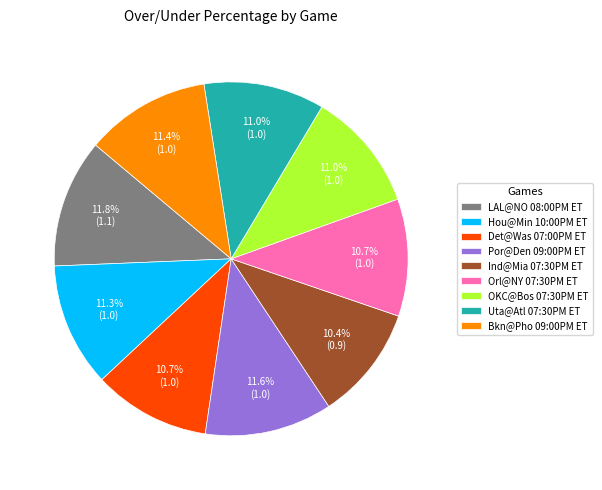

Does any single category account for the majority?

No